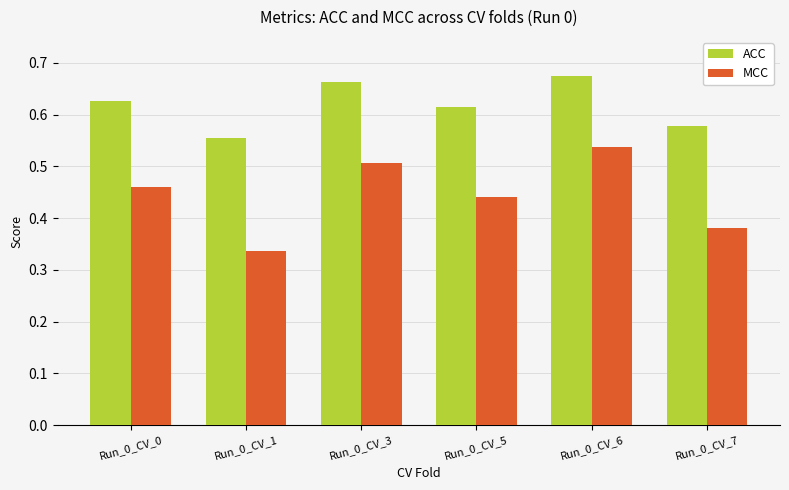

Rank the series by their average value, from highest to lowest.

ACC, MCC